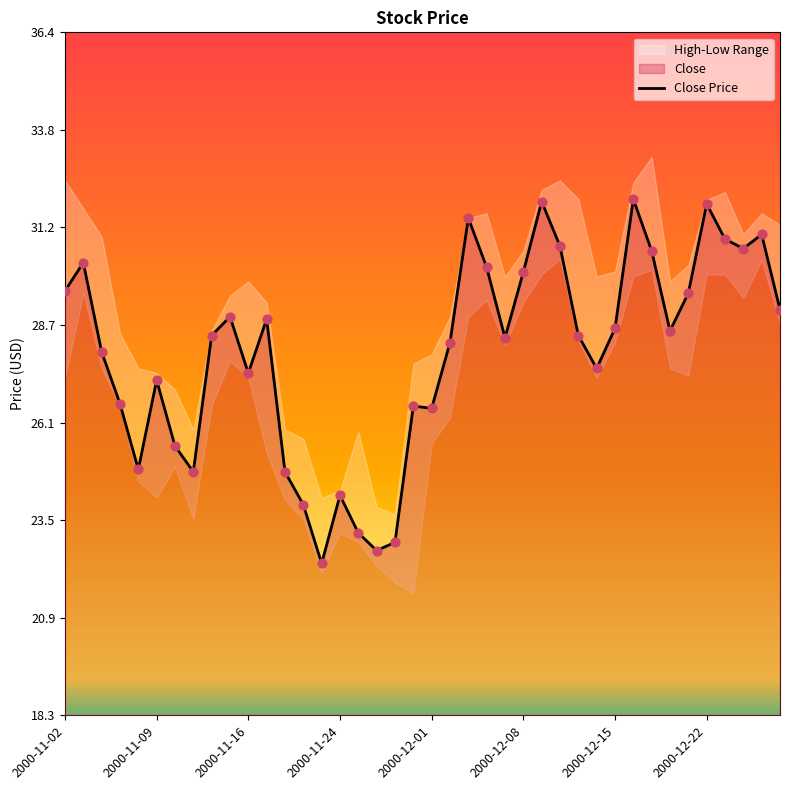

What is the lowest value of the Close Price series?

22.3